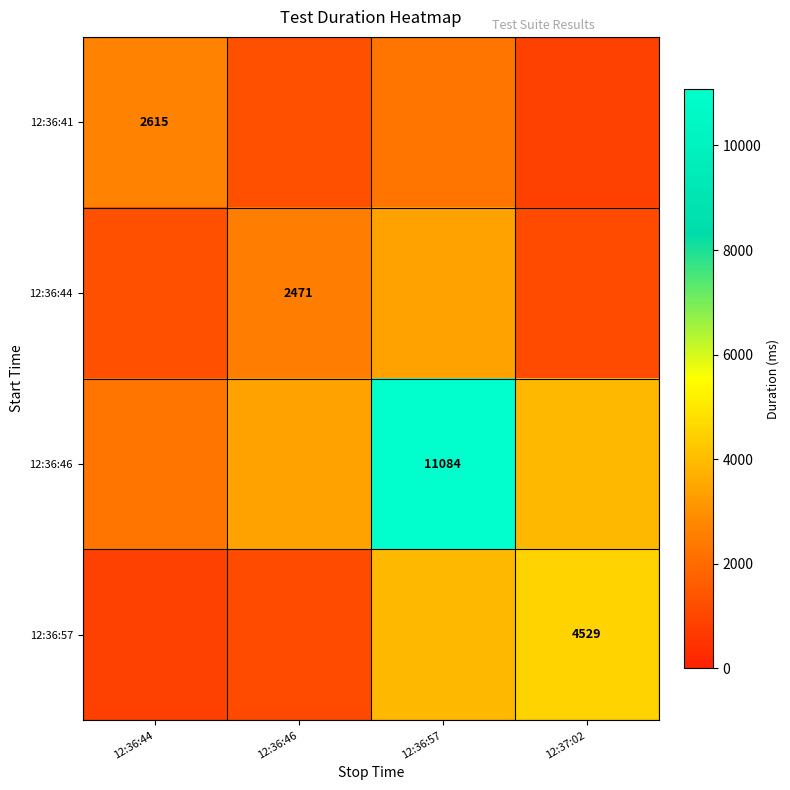

Count the number of categories in the chart.

4